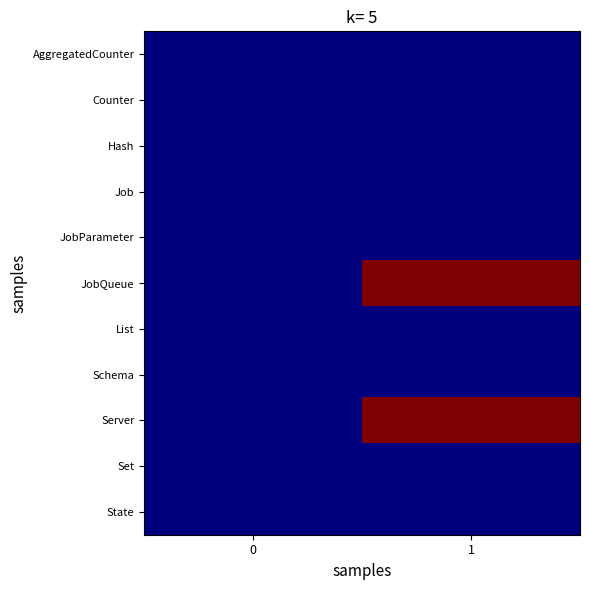

Reading left to right, list all the values displayed in this chart.

AggregatedCounter: 0=0	1=0
Counter: 0=0	1=0
Hash: 0=0	1=0
Job: 0=0	1=0
JobParameter: 0=0	1=0
JobQueue: 0=0	1=1
List: 0=0	1=0
Schema: 0=0	1=0
Server: 0=0	1=1
Set: 0=0	1=0
State: 0=0	1=0